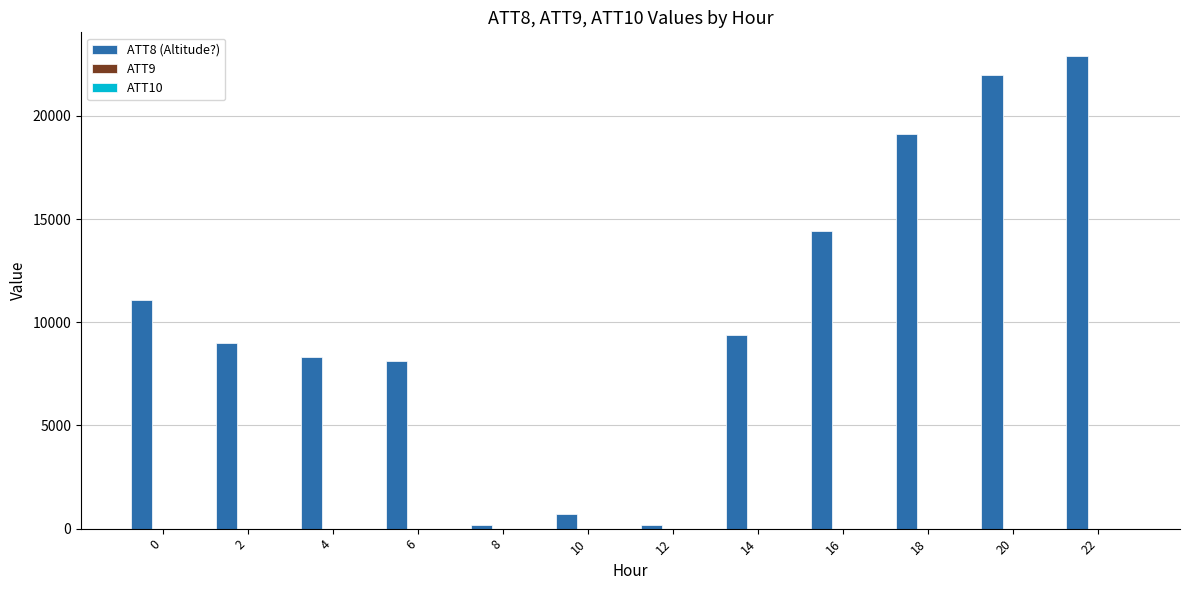

Are the bars horizontal?

No